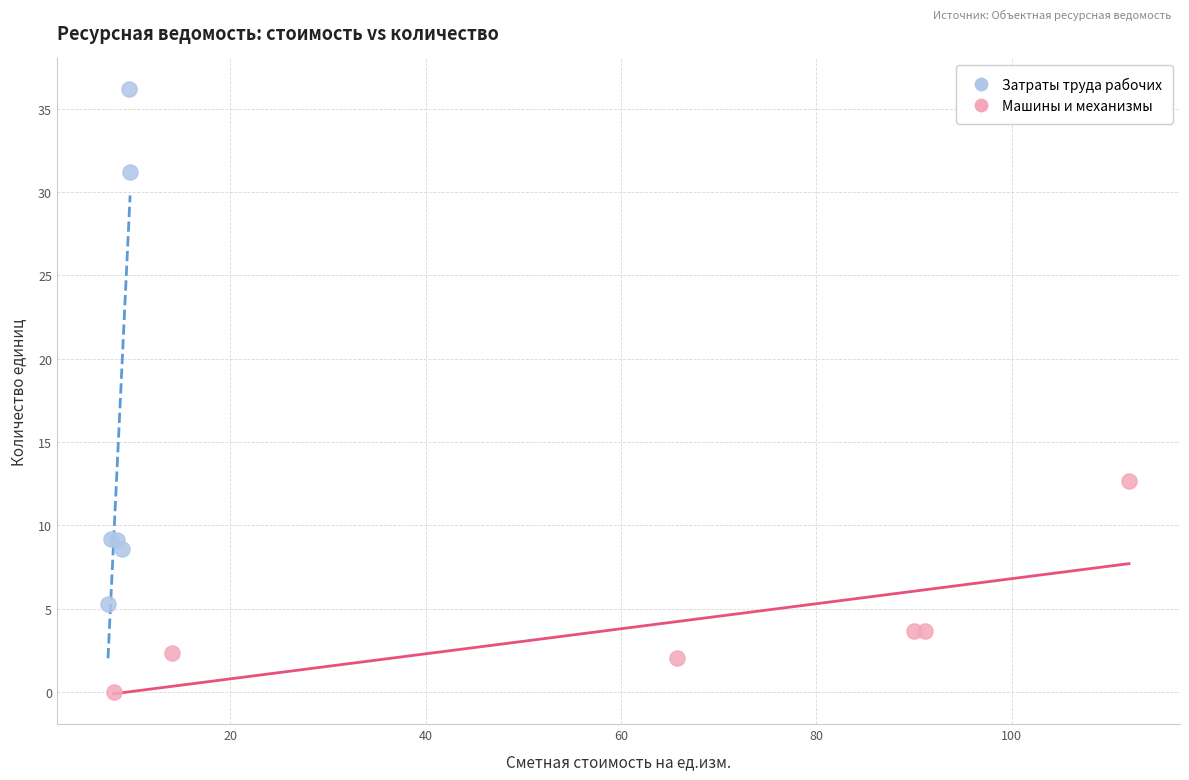

Which series contains the lowest Y value?

Машины и механизмы